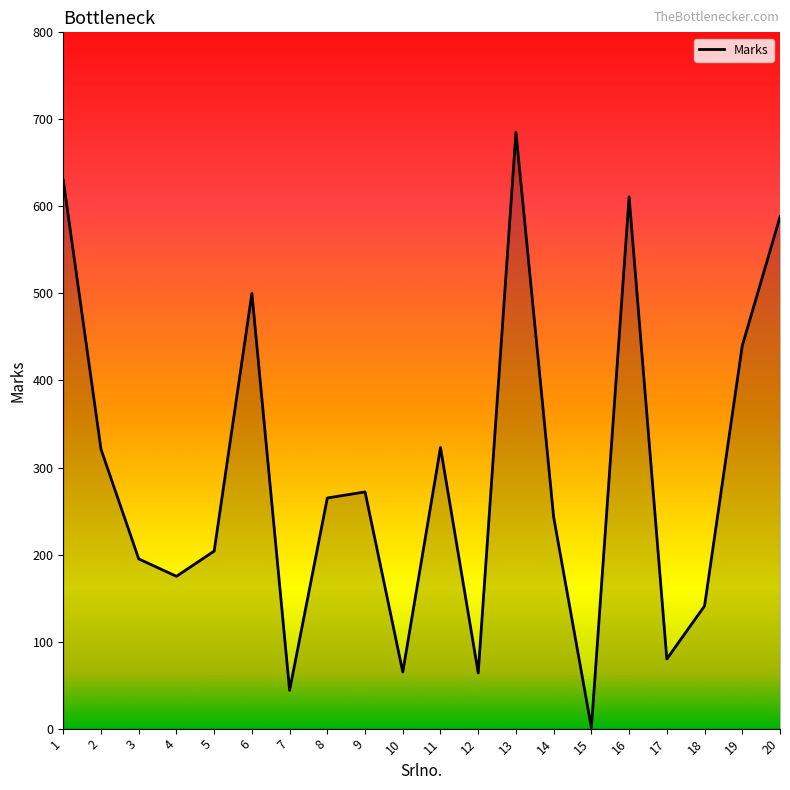

What is the change in value from 3 to 12?

-131